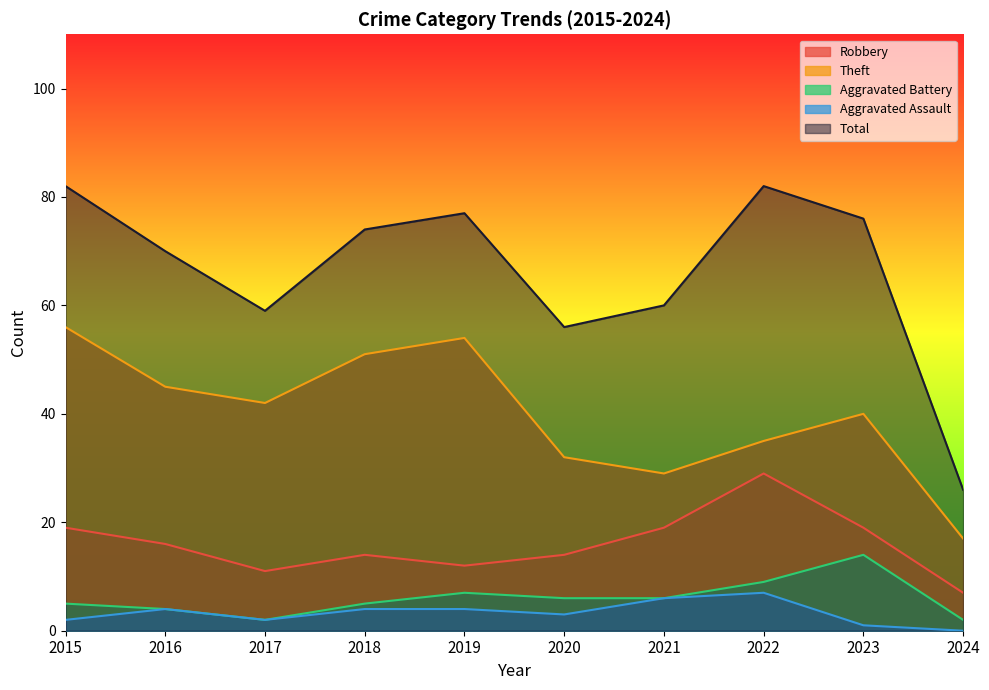

How many data points in Aggravated Battery are above 6?

3